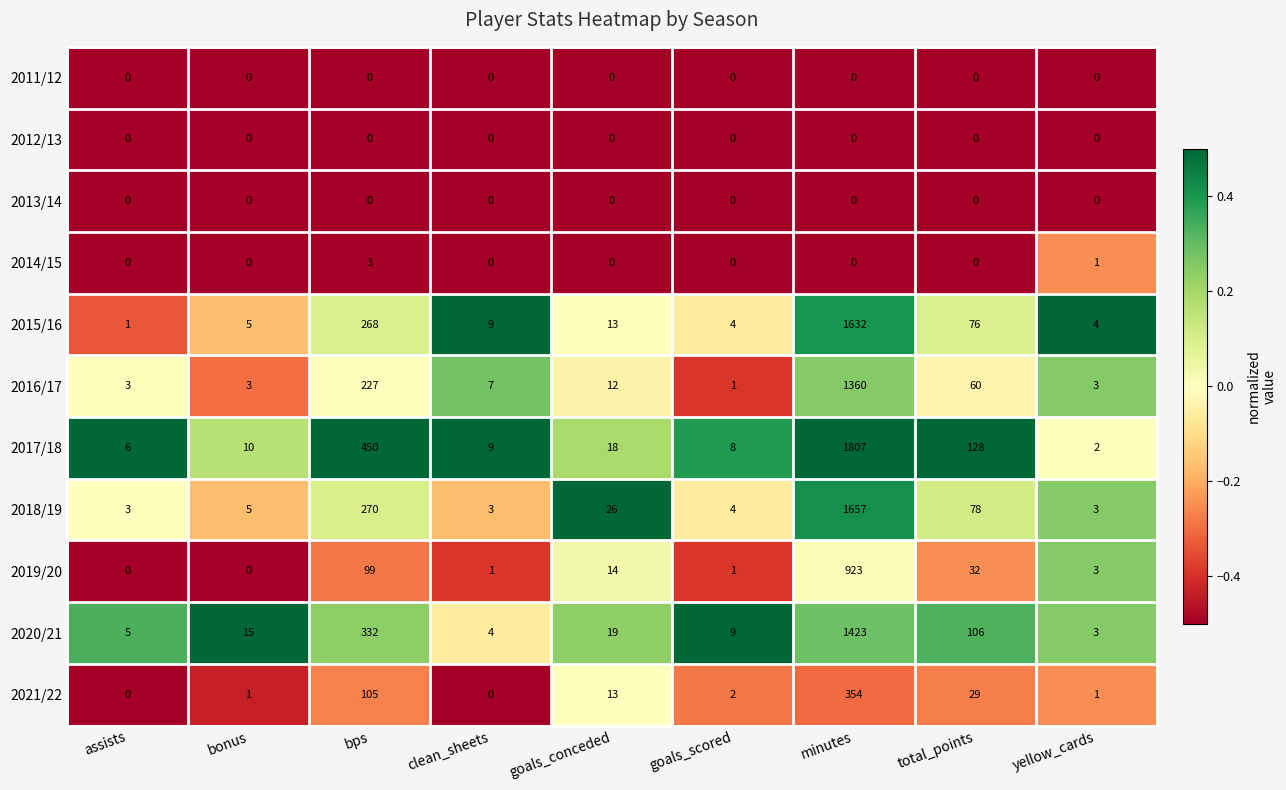

At which label does 2015/16 first exceed 9?

bps